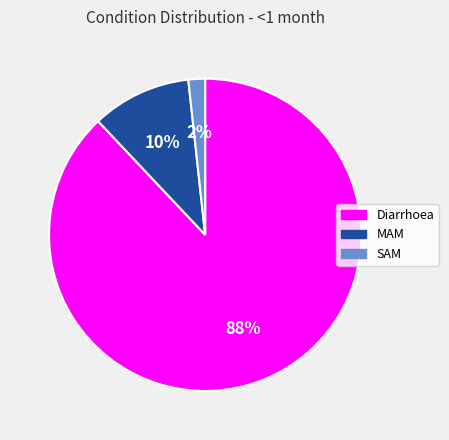

What percentage is the MAM slice, to the nearest percent?

10%